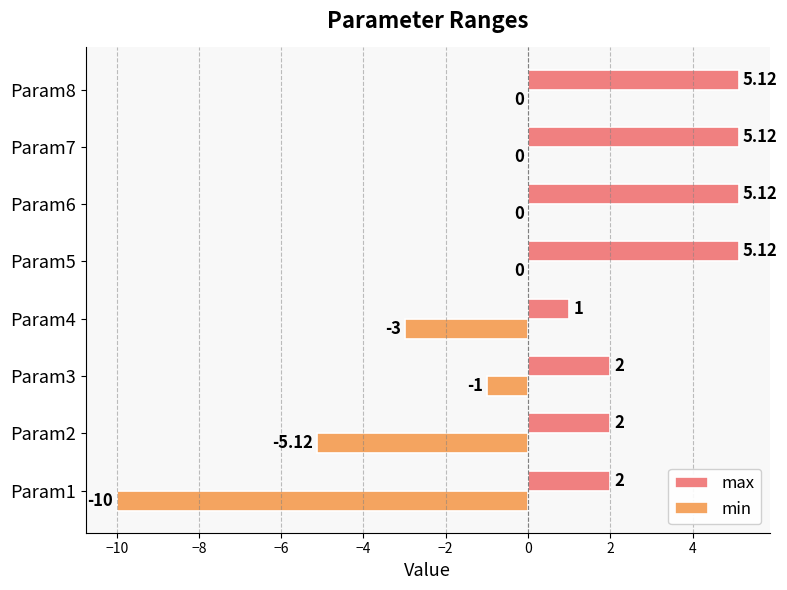

Between Param3 and Param5, which series saw the biggest shift?

max